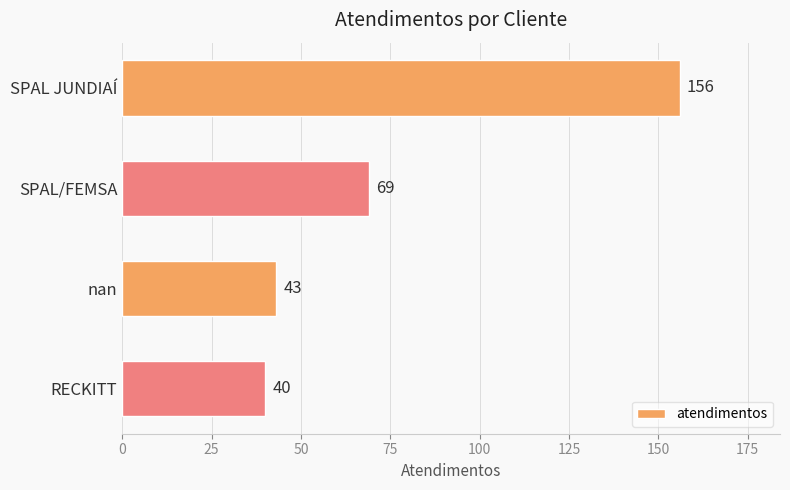

Read the value at SPAL JUNDIAÍ, to the nearest 5.

155